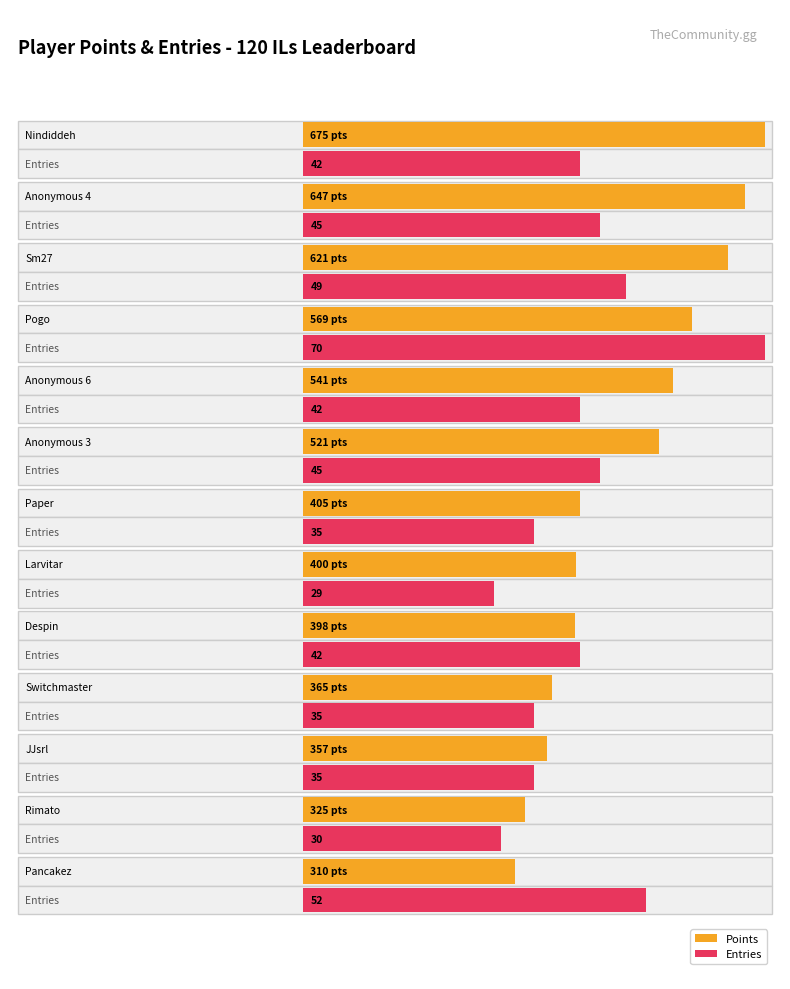

Which series has the largest range (max minus min)?

Points